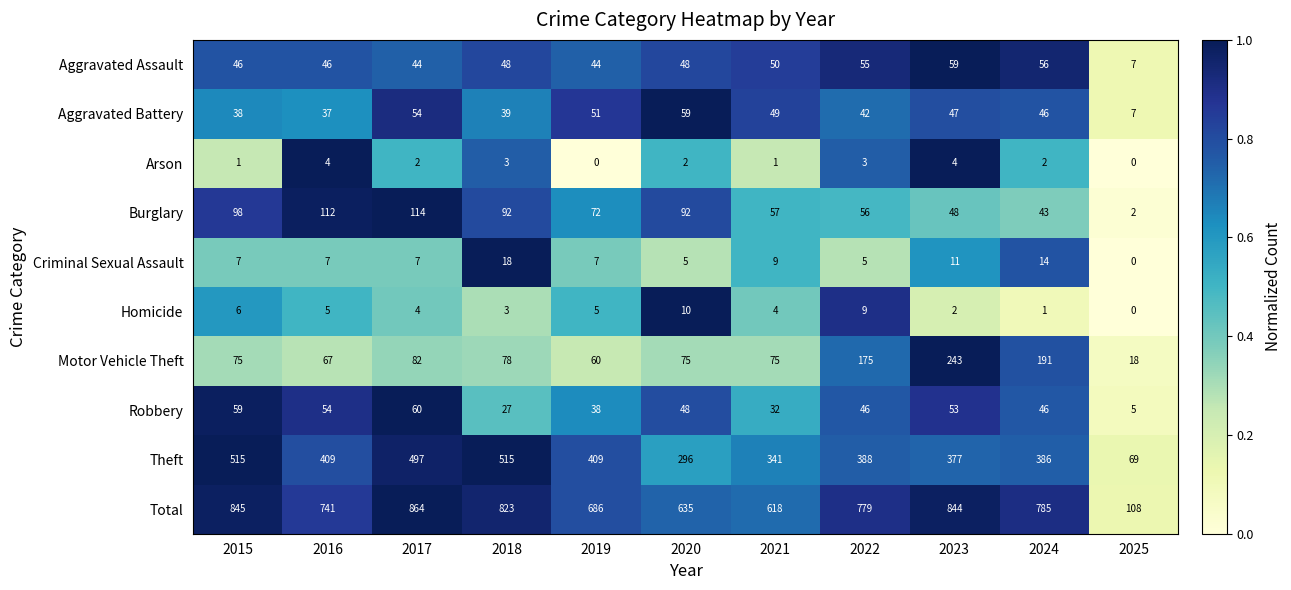

What is the difference between the maximum and second lowest values in the Homicide series?

9